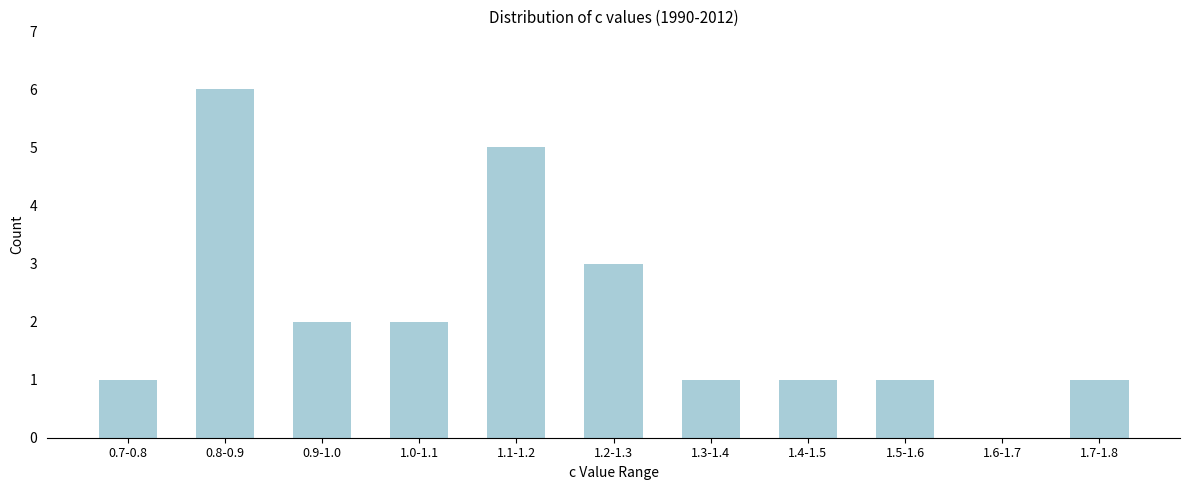

Reading right to left, what are all the values shown in this chart?

1.7-1.8=1	1.6-1.7=0	1.5-1.6=1	1.4-1.5=1	1.3-1.4=1	1.2-1.3=3	1.1-1.2=5	1.0-1.1=2	0.9-1.0=2	0.8-0.9=6	0.7-0.8=1